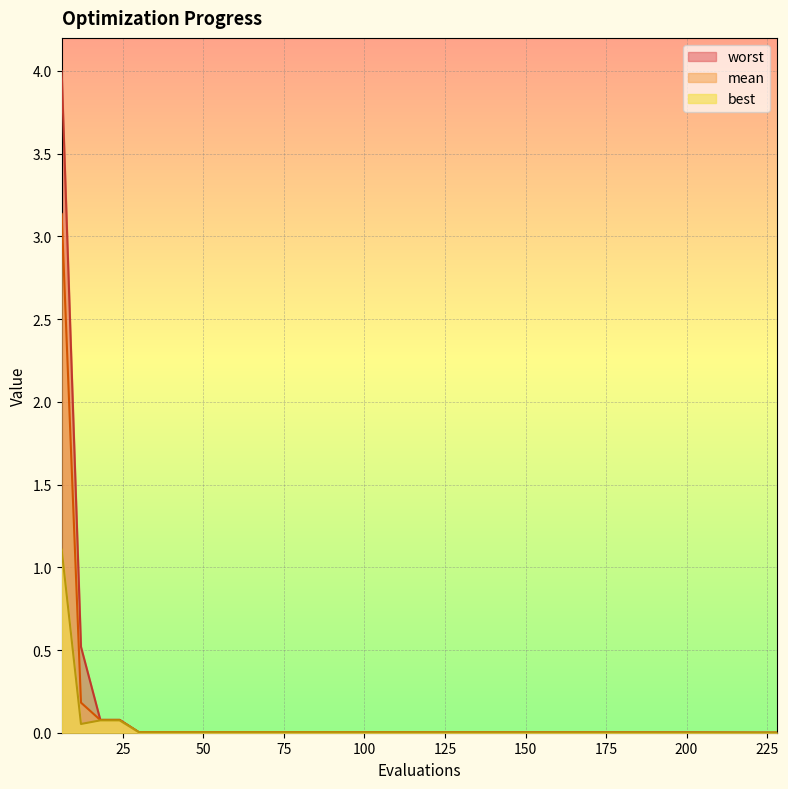

True or false: mean and worst intersect in this chart.

False